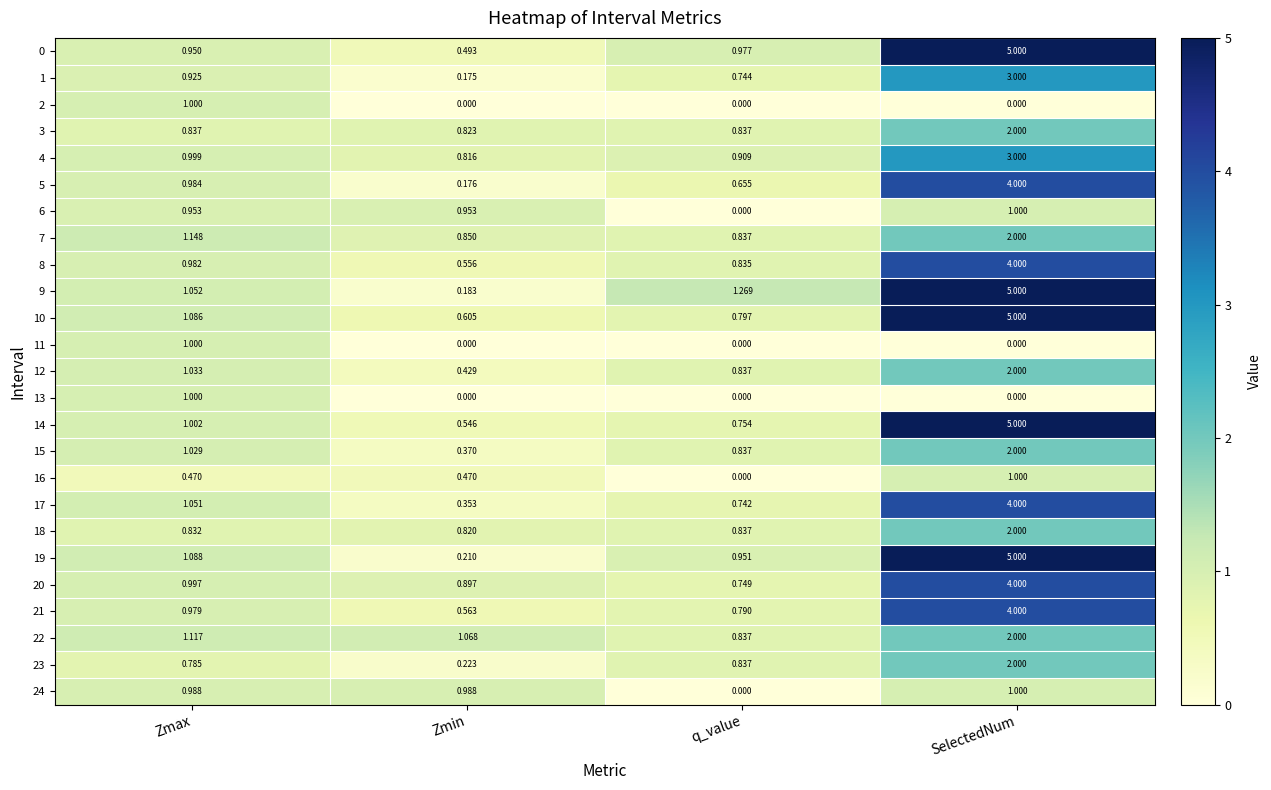

At which category is the sum across all series the highest?

SelectedNum